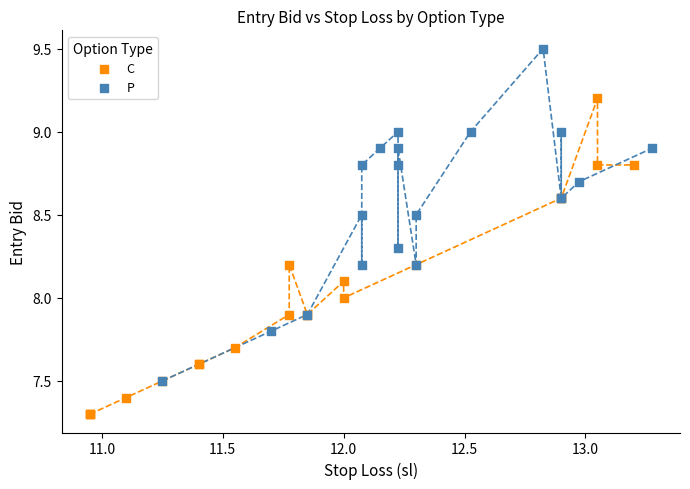

Which series contains the lowest Y value?

C